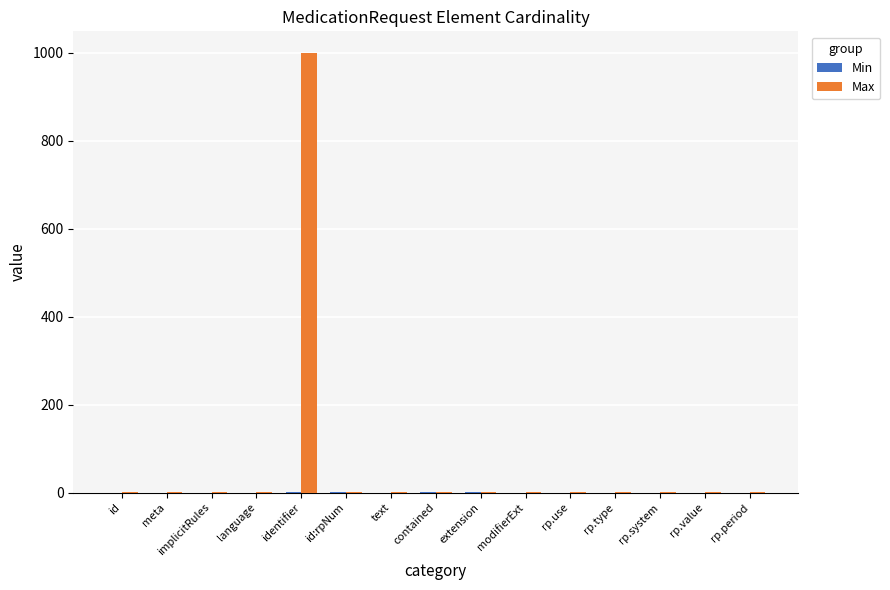

How many data points does each series have?

15